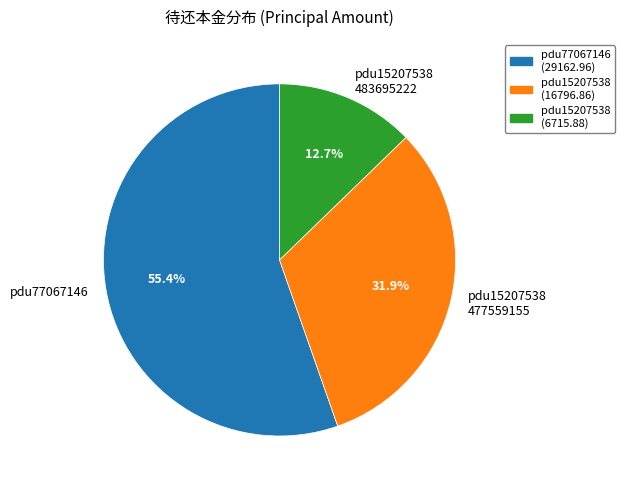

Combined, do pdu15207538 477559155 and pdu15207538 483695222 account for over 50%?

No